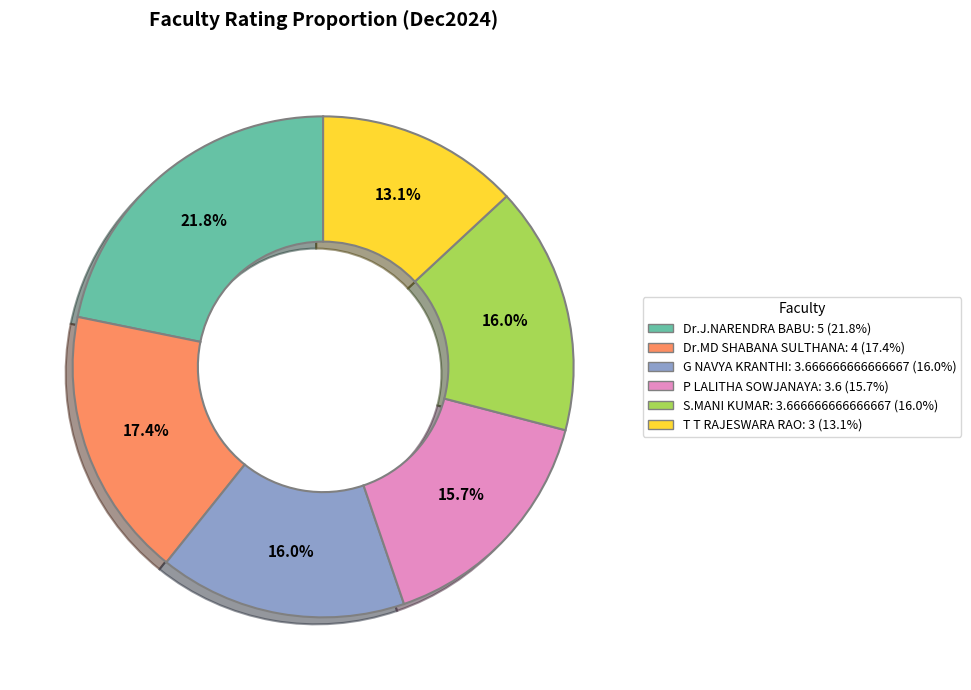

Count the number of slices in the pie.

6